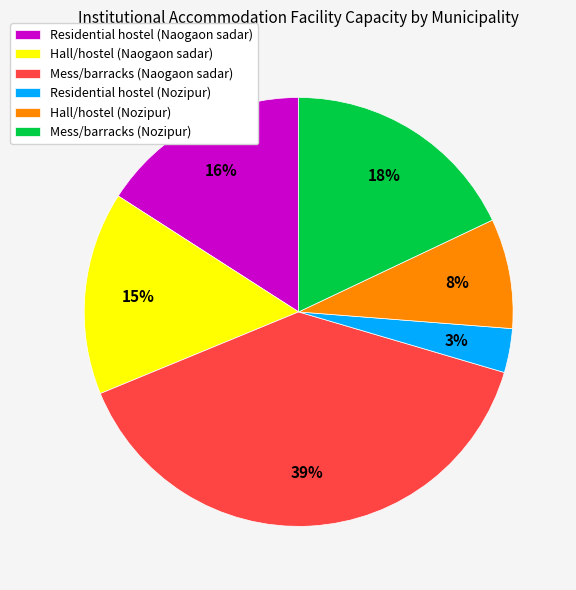

What is the ratio of the value at Residential hostel (Nozipur) to the value at Hall/hostel (Naogaon sadar)?

0.2